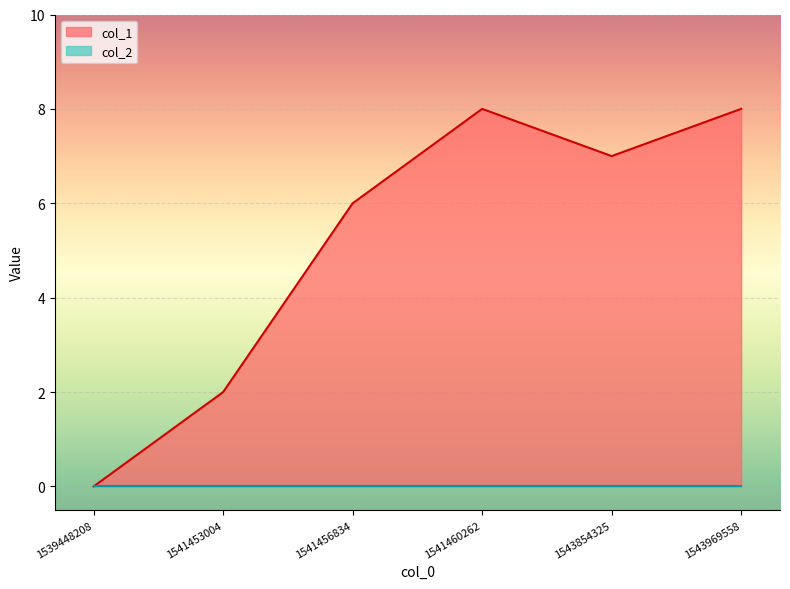

Rank the categories by value from highest to lowest.

1541460262, 1543969558, 1543854325, 1541456834, 1541453004, 1539448208